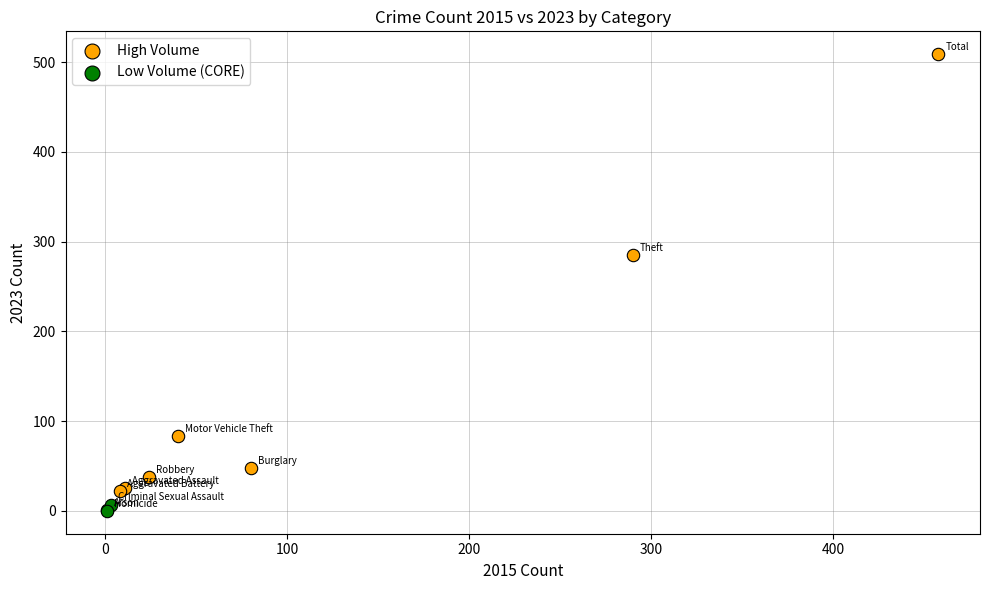

Which series has the widest spread of Y values?

High Volume